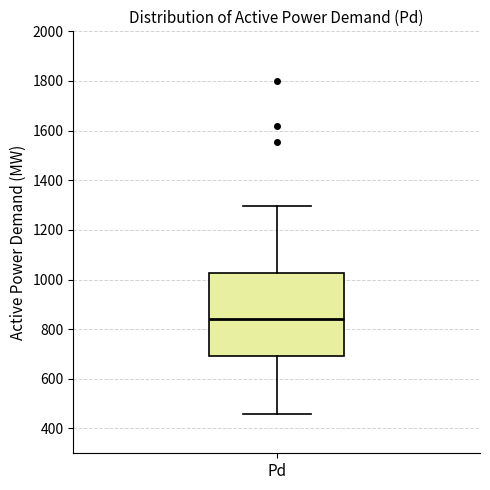

Transcribe this box plot: give where the median line is, the range the box spans, and where the two whiskers end, as read against the y-axis. The values are not printed on the chart, so give them approximately, as read against the axis.

median 840, box 700 to 1020, whiskers 460 to 1300